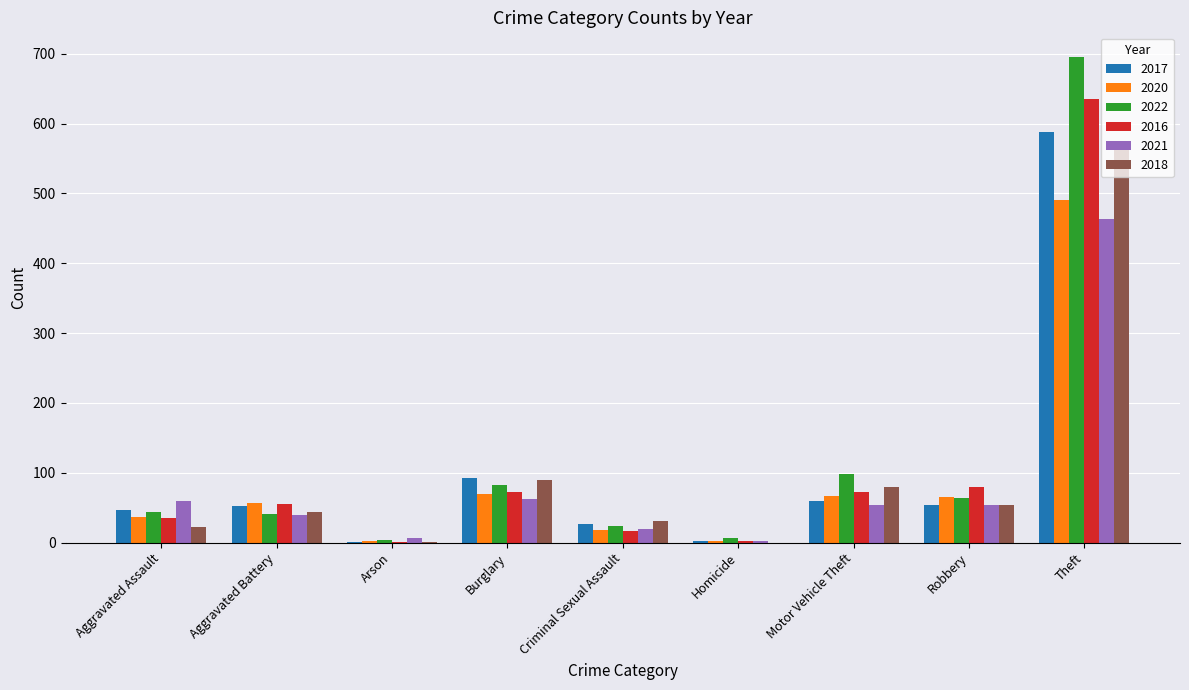

What is the sum of the 2017 values at Motor Vehicle Theft and Theft?

648